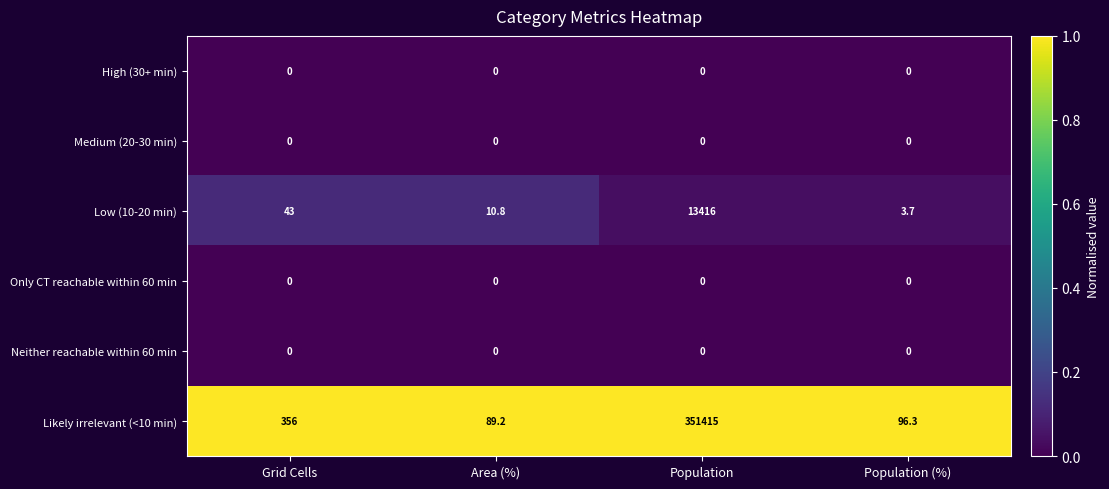

What is the spread (max minus min) of values at Grid Cells?

356.0